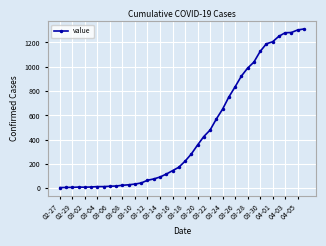

What is the sum of all values?

18390